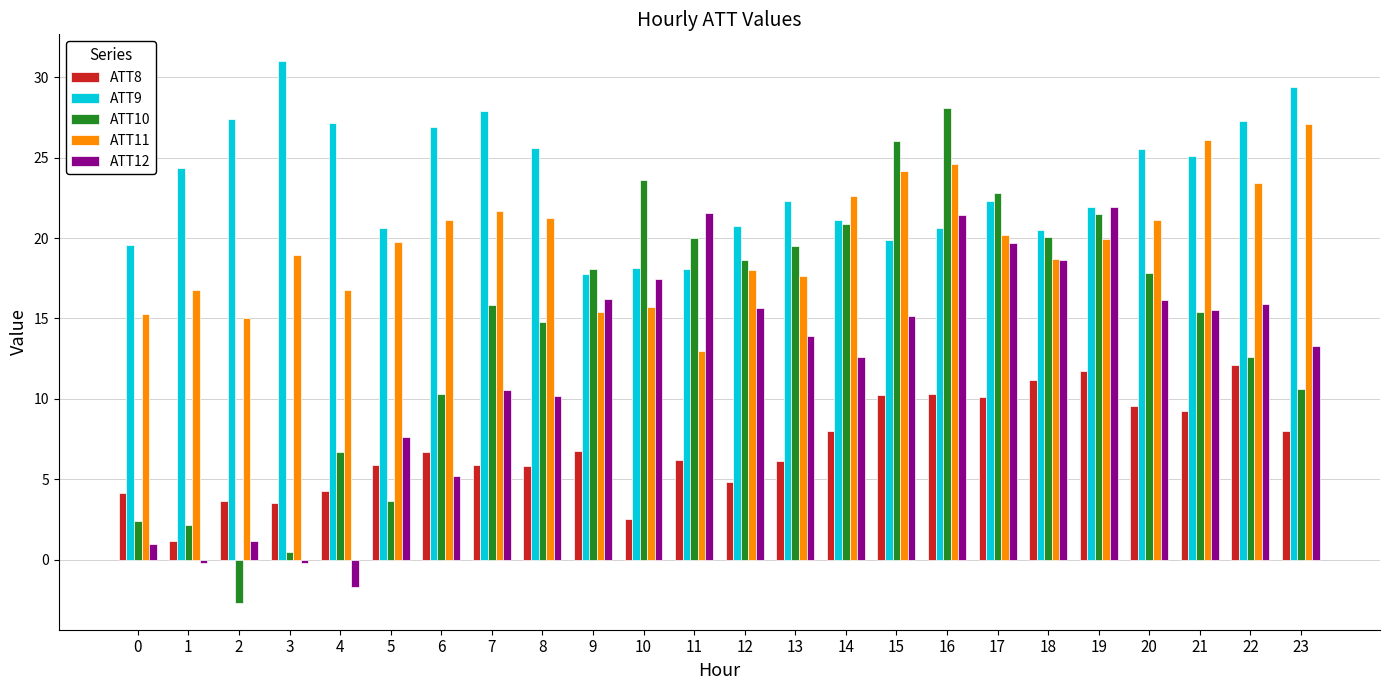

Which label corresponds to the smallest value in the chart?

2